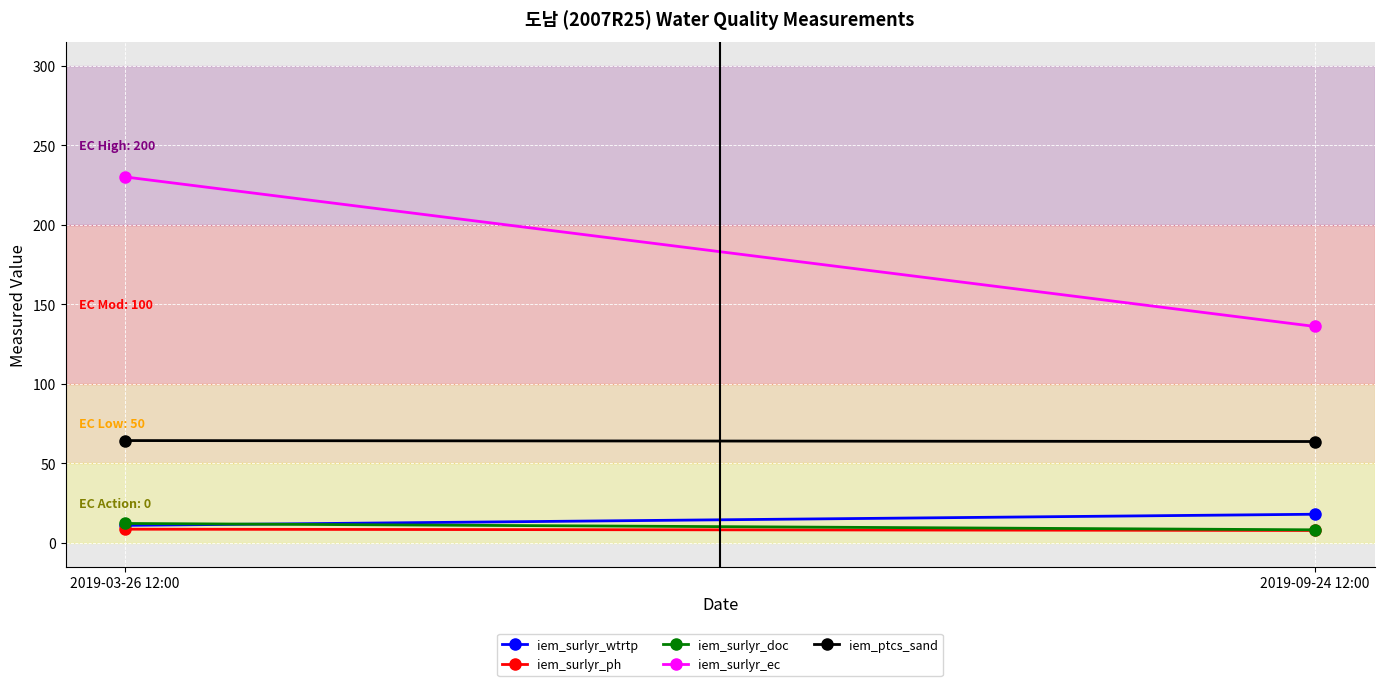

What is the difference between the iem_surlyr_ph values at 2019-03-26 12:00 and 2019-09-24 12:00?

0.8